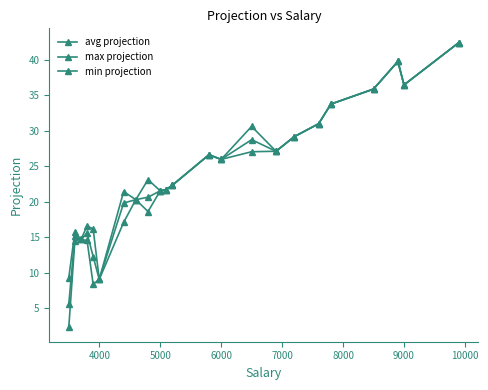

Is this an area chart (filled region under the line)?

No